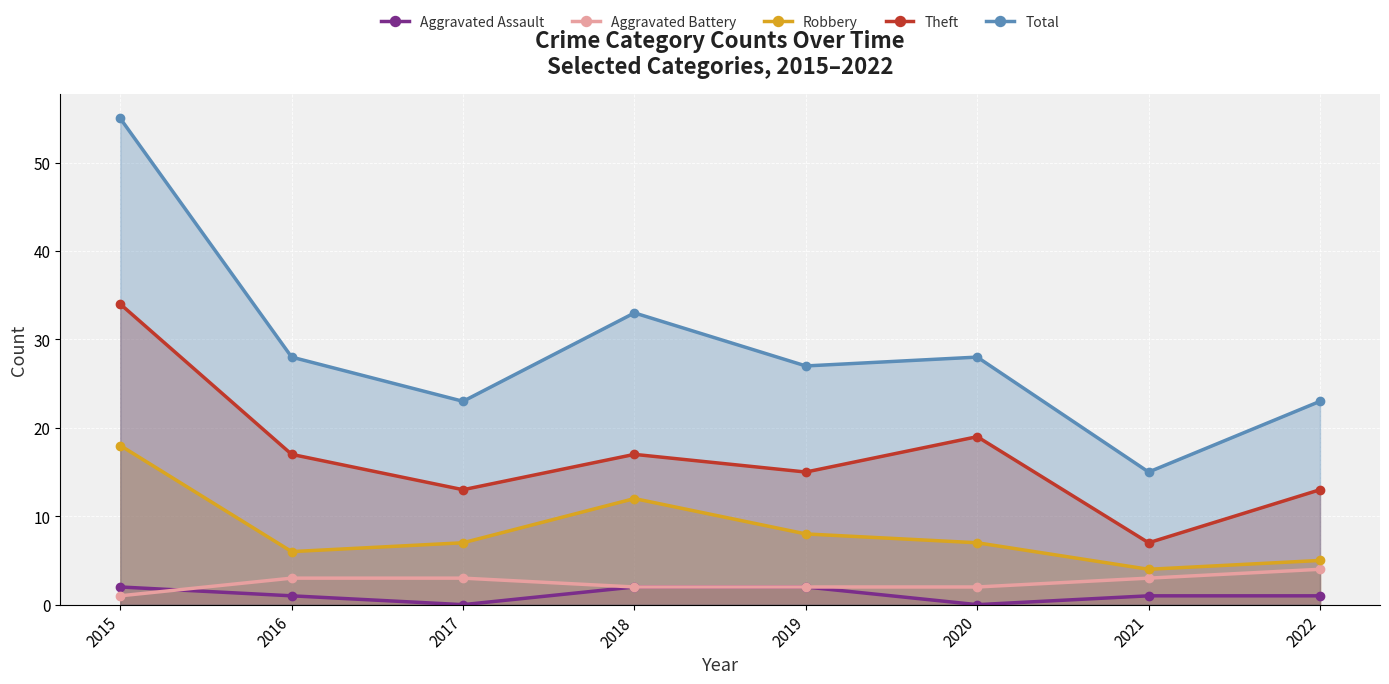

At which label does Aggravated Battery first exceed 3?

2022